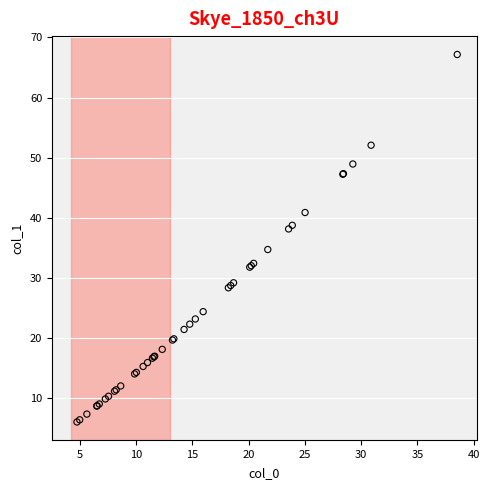

What Y value in the scatter plot is closest to 36?

34.7